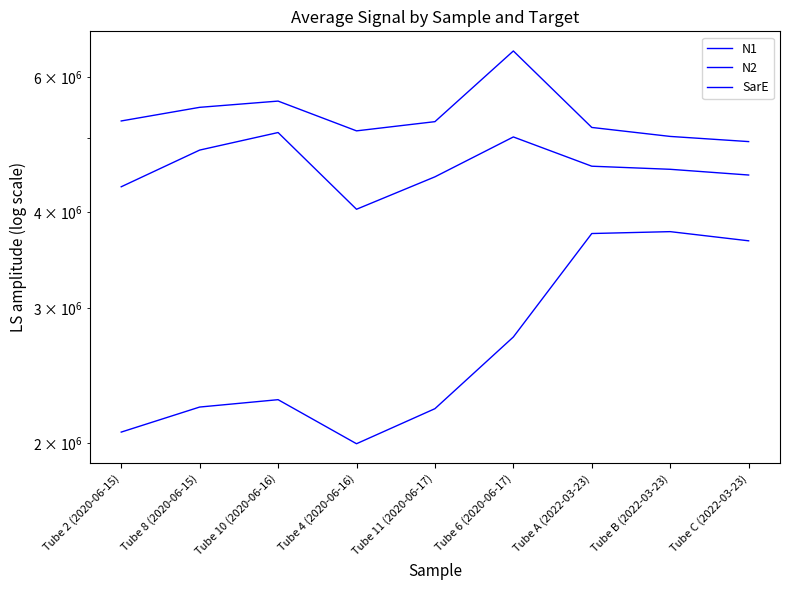

Rank the categories by N1 value from highest to lowest.

Tube B (2022-03-23), Tube A (2022-03-23), Tube C (2022-03-23), Tube 6 (2020-06-17), Tube 10 (2020-06-16), Tube 8 (2020-06-15), Tube 11 (2020-06-17), Tube 2 (2020-06-15), Tube 4 (2020-06-16)